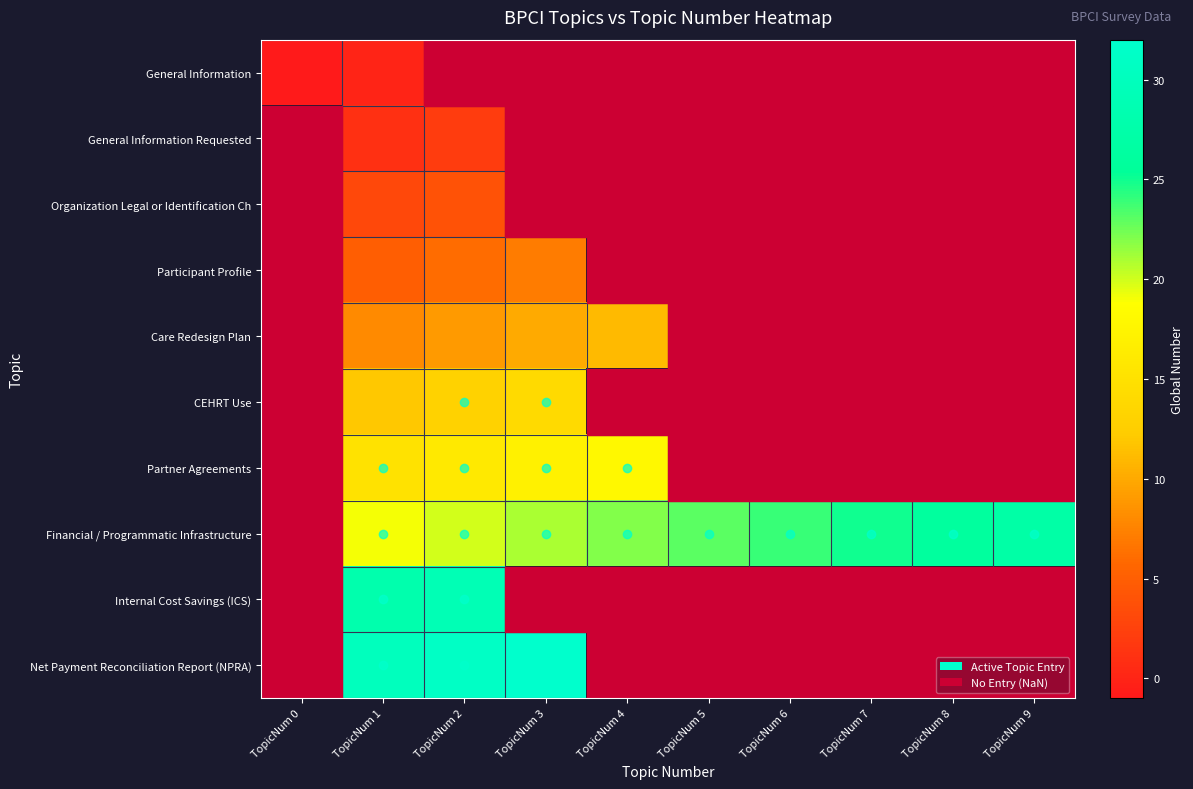

Is it true that Care Redesign Plan equals 4.2 at TopicNum 2?

False